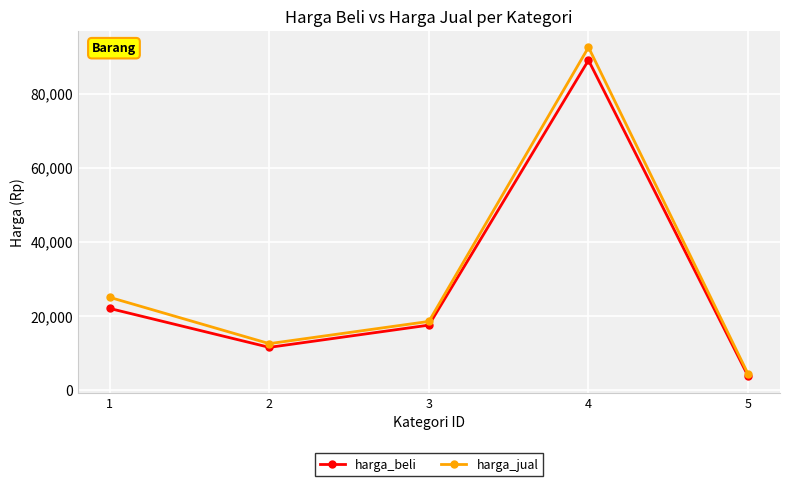

What is the spread (max minus min) of values at 3?

1000